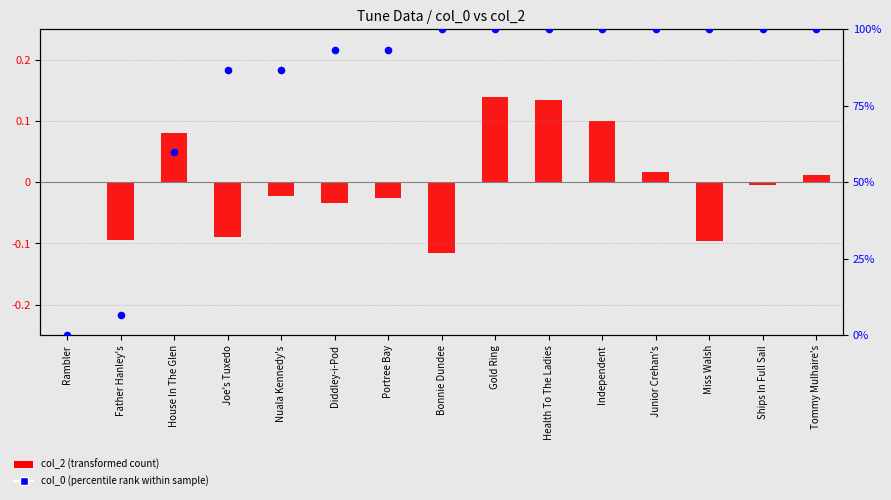

What is the total value across all series at Ships In Full Sail?

100.0